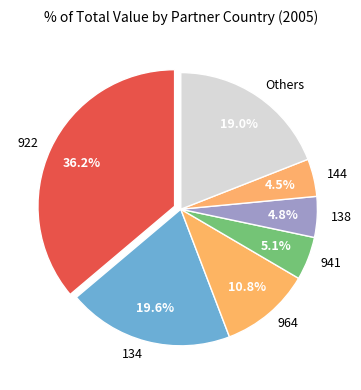

Between 134 and 138, which is larger?

134